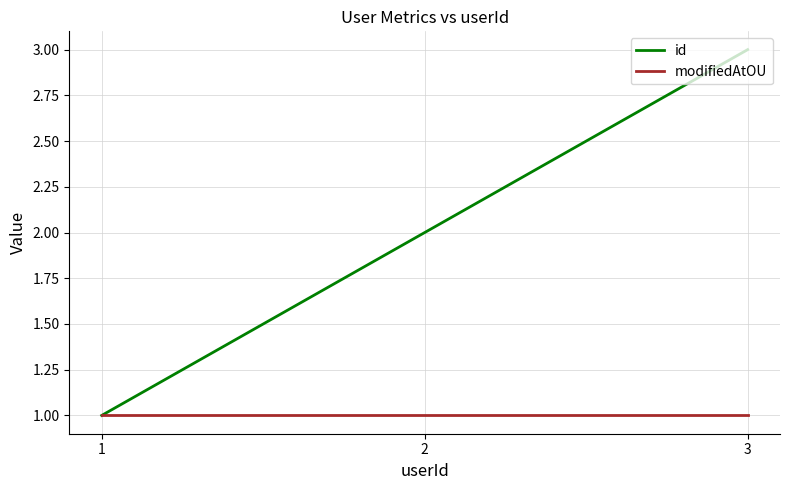

At which category is the sum across all series the highest?

3